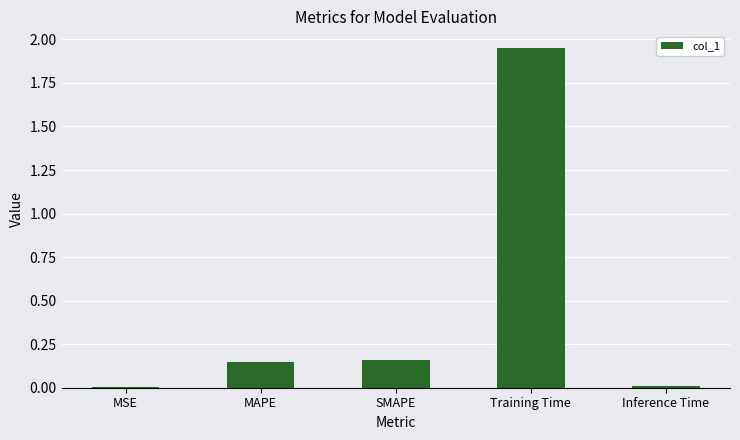

What is the sum of all values?

2.3